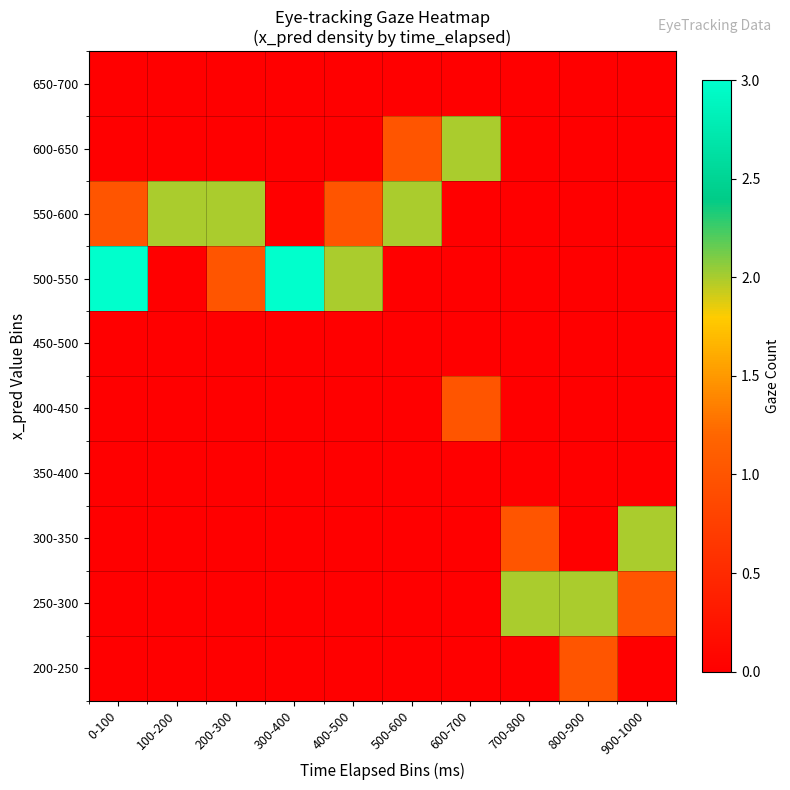

Reading left to right, extract all data points from this chart.

200-250: 0-100=0	100-200=0	200-300=0	300-400=0	400-500=0	500-600=0	600-700=0	700-800=0	800-900=1	900-1000=0
250-300: 0-100=0	100-200=0	200-300=0	300-400=0	400-500=0	500-600=0	600-700=0	700-800=2	800-900=2	900-1000=1
300-350: 0-100=0	100-200=0	200-300=0	300-400=0	400-500=0	500-600=0	600-700=0	700-800=1	800-900=0	900-1000=2
350-400: 0-100=0	100-200=0	200-300=0	300-400=0	400-500=0	500-600=0	600-700=0	700-800=0	800-900=0	900-1000=0
400-450: 0-100=0	100-200=0	200-300=0	300-400=0	400-500=0	500-600=0	600-700=1	700-800=0	800-900=0	900-1000=0
450-500: 0-100=0	100-200=0	200-300=0	300-400=0	400-500=0	500-600=0	600-700=0	700-800=0	800-900=0	900-1000=0
500-550: 0-100=3	100-200=0	200-300=1	300-400=3	400-500=2	500-600=0	600-700=0	700-800=0	800-900=0	900-1000=0
550-600: 0-100=1	100-200=2	200-300=2	300-400=0	400-500=1	500-600=2	600-700=0	700-800=0	800-900=0	900-1000=0
600-650: 0-100=0	100-200=0	200-300=0	300-400=0	400-500=0	500-600=1	600-700=2	700-800=0	800-900=0	900-1000=0
650-700: 0-100=0	100-200=0	200-300=0	300-400=0	400-500=0	500-600=0	600-700=0	700-800=0	800-900=0	900-1000=0